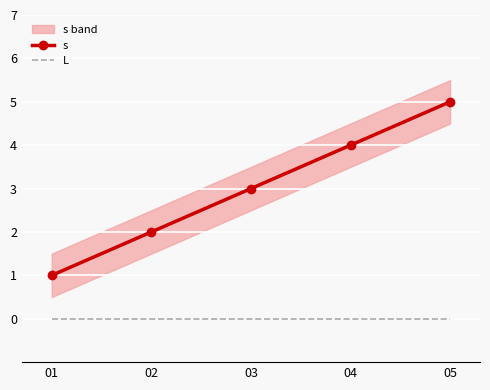

The L series shows 0 at 03. True or false?

True